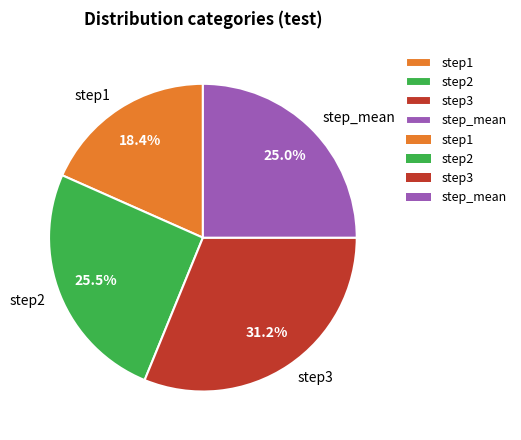

How much of the chart is everything except step3?

68.8%